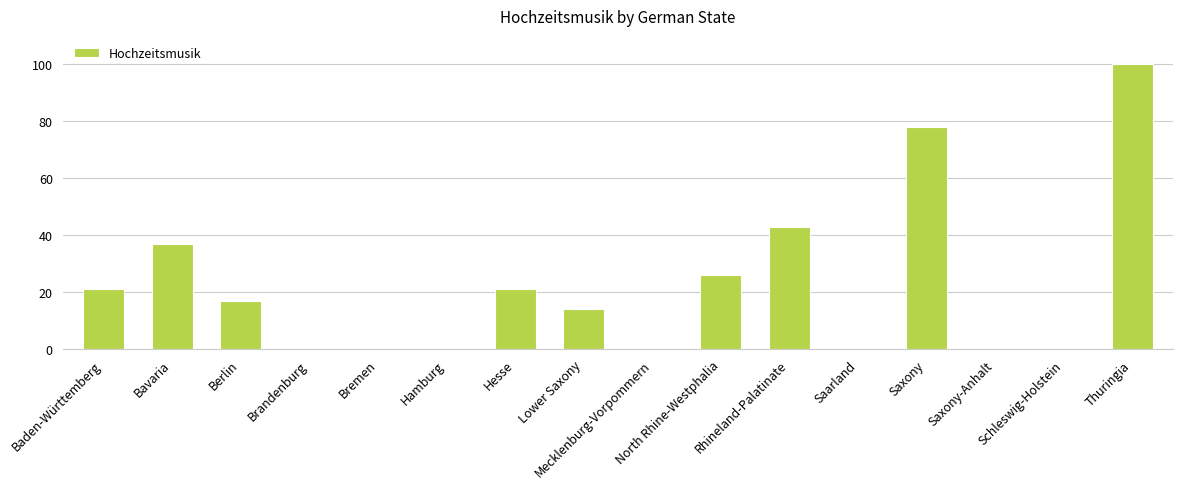

Is it true that the value at Saxony-Anhalt is 46?

False